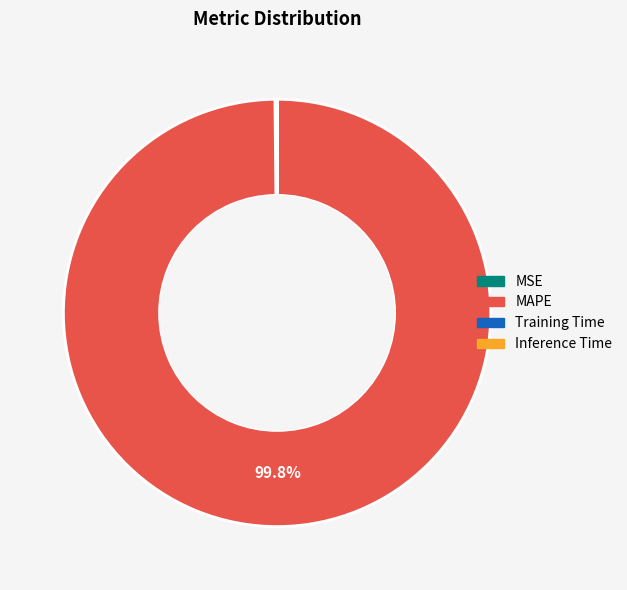

Does any single category account for the majority?

Yes